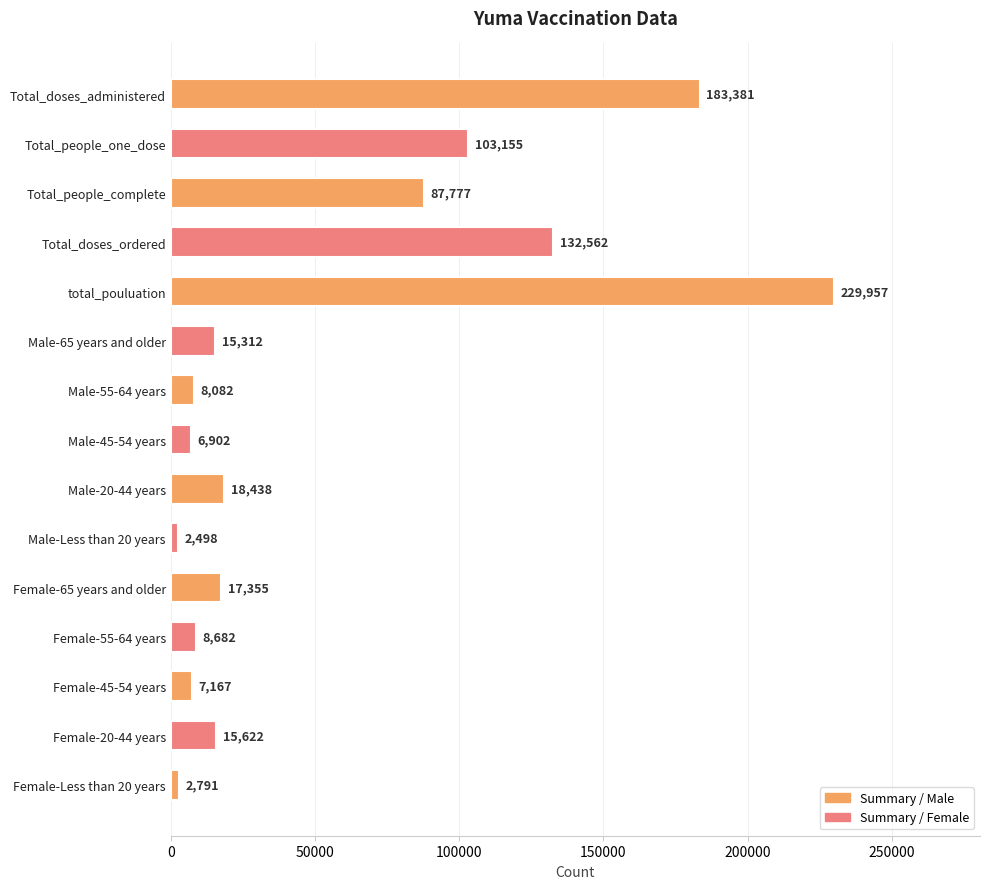

Reading top to bottom, extract all data points from this chart.

Total_doses_administered=183381	Total_people_one_dose=103155	Total_people_complete=87777	Total_doses_ordered=132562	total_pouluation=229957	Male-65 years and older=15312	Male-55-64 years=8082	Male-45-54 years=6902	Male-20-44 years=18438	Male-Less than 20 years=2498	Female-65 years and older=17355	Female-55-64 years=8682	Female-45-54 years=7167	Female-20-44 years=15622	Female-Less than 20 years=2791